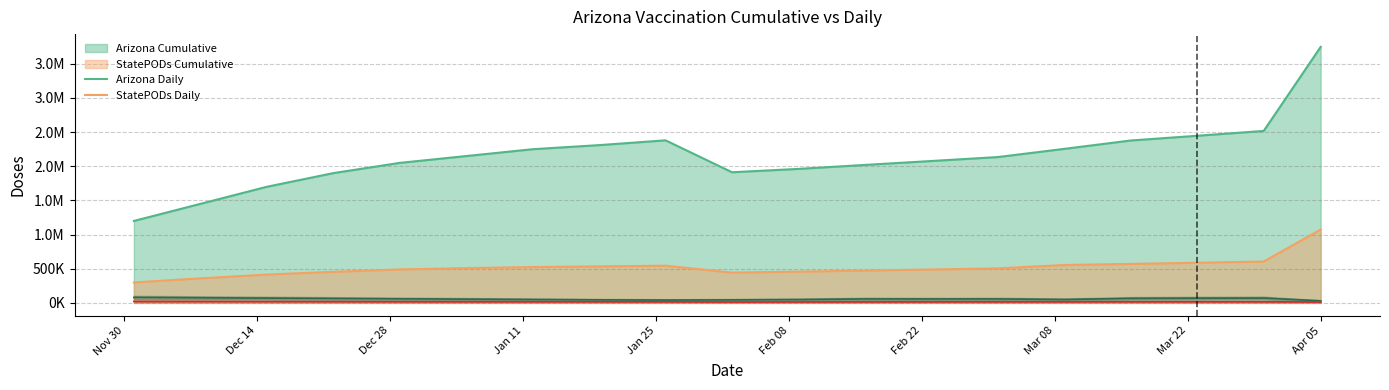

What is the difference between the maximum and second lowest values in the StatePODs_line series?

8469